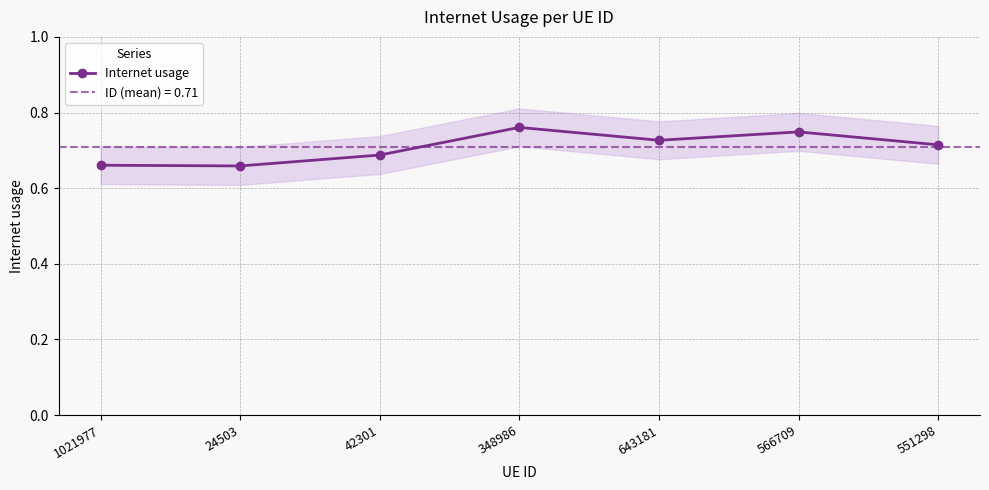

Reading left to right, what are all the values shown in this chart?

0.7	0.7	0.7	0.8	0.7	0.7	0.7